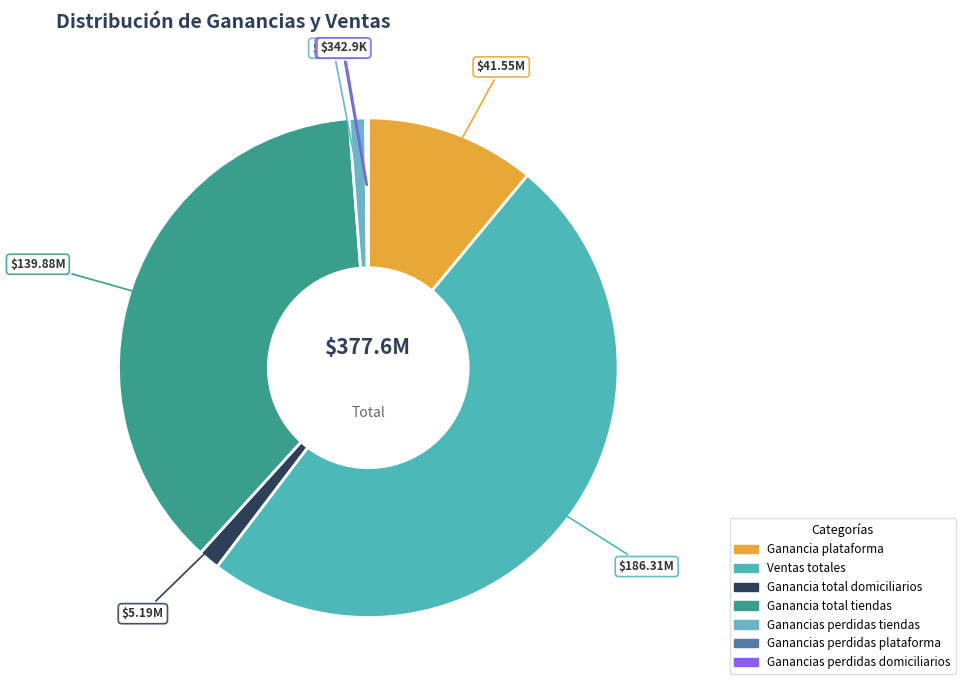

Approximately how many times larger is the value at Ganancia total tiendas compared to Ventas totales?

0.8